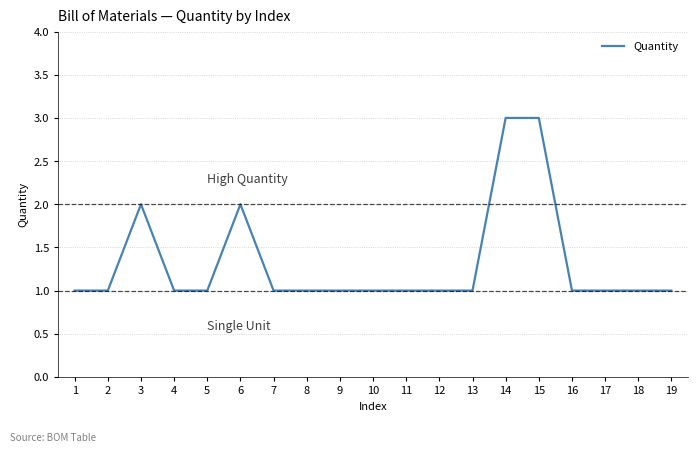

The value at 6 is 1. True or false?

False